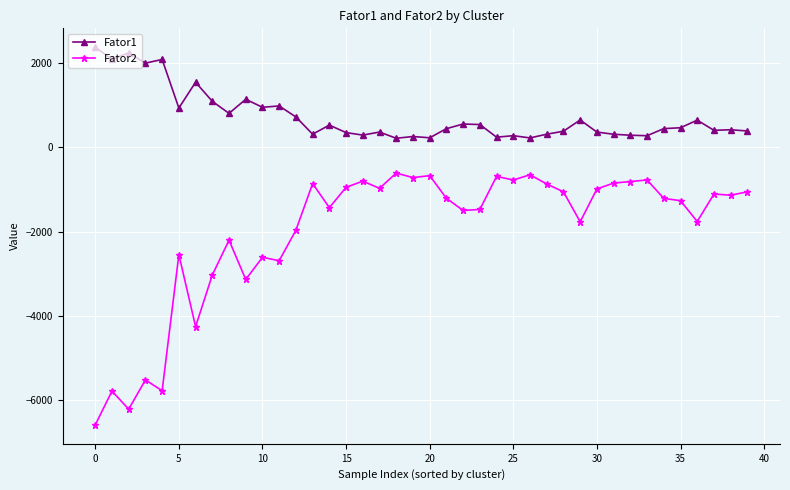

Which series has the largest range (max minus min)?

Fator2